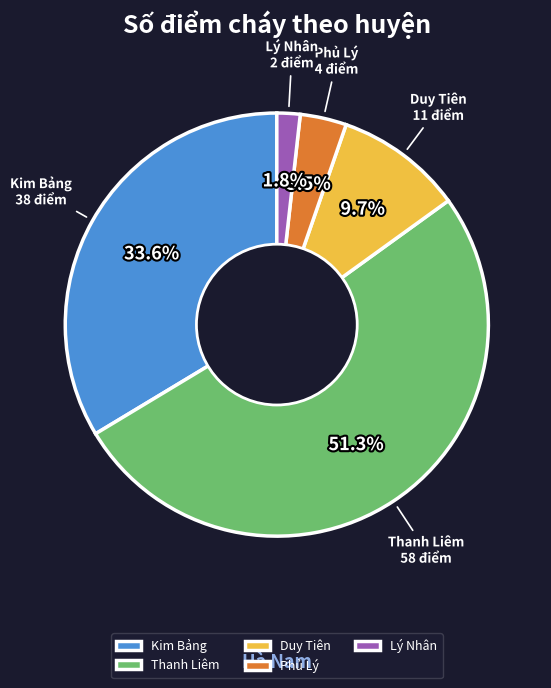

How many segments does this pie chart have?

5